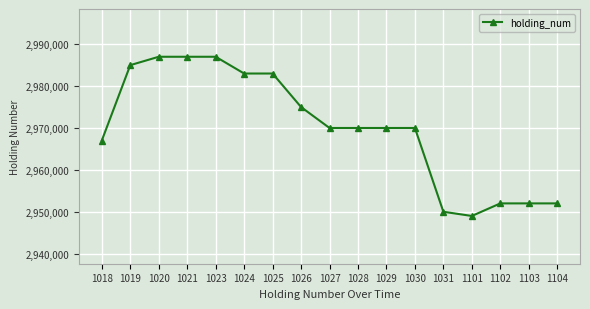

What is the difference between the maximum and second lowest values?

37000